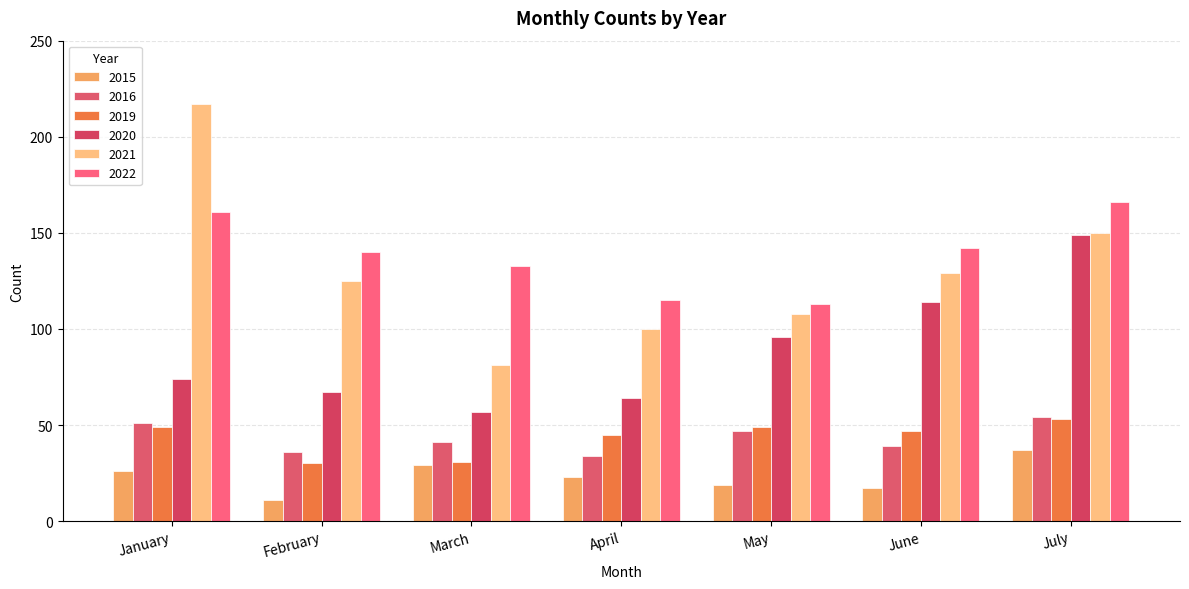

What are all the series names shown in the legend?

2015, 2016, 2019, 2020, 2021, 2022